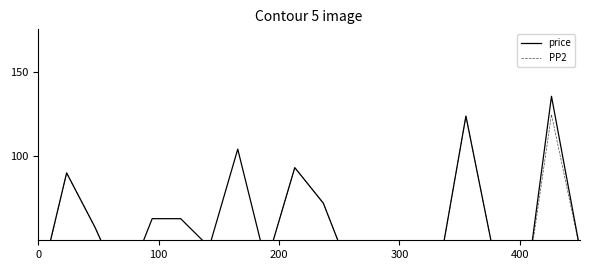

List the series in order of their peak value, lowest first.

PP2, price